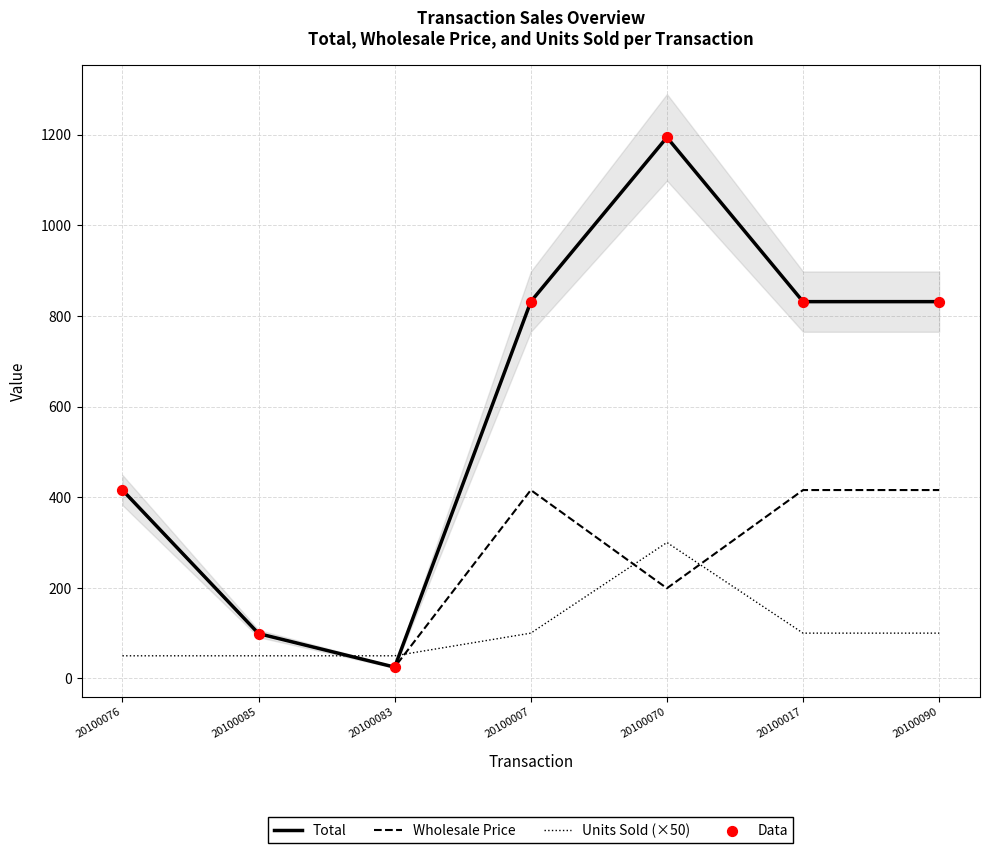

What are all the series names shown in the legend?

Total, Wholesale Price, Units Sold (×50), Data